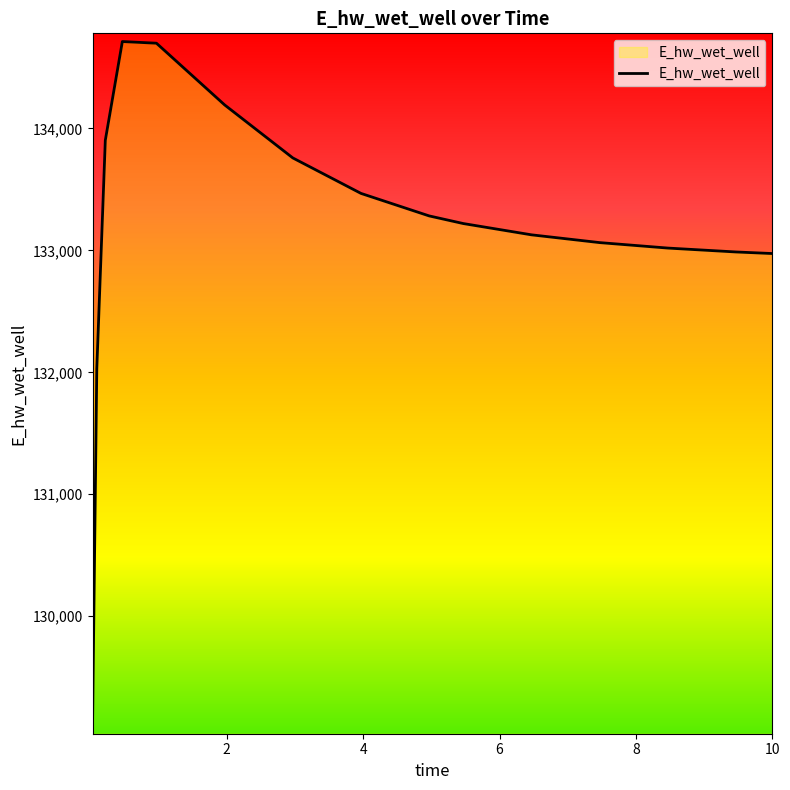

What is the minimum value shown in the chart?

129101.4